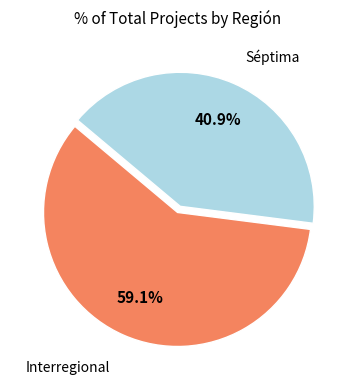

Is there a majority slice in this chart?

Yes